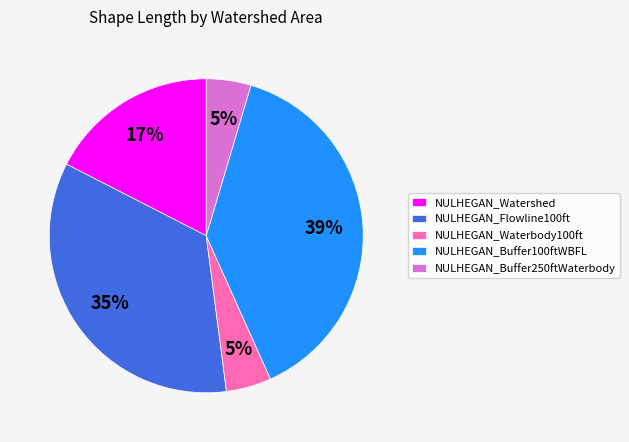

To the nearest percent, what is the difference between the largest and smallest slice percentages?

34%